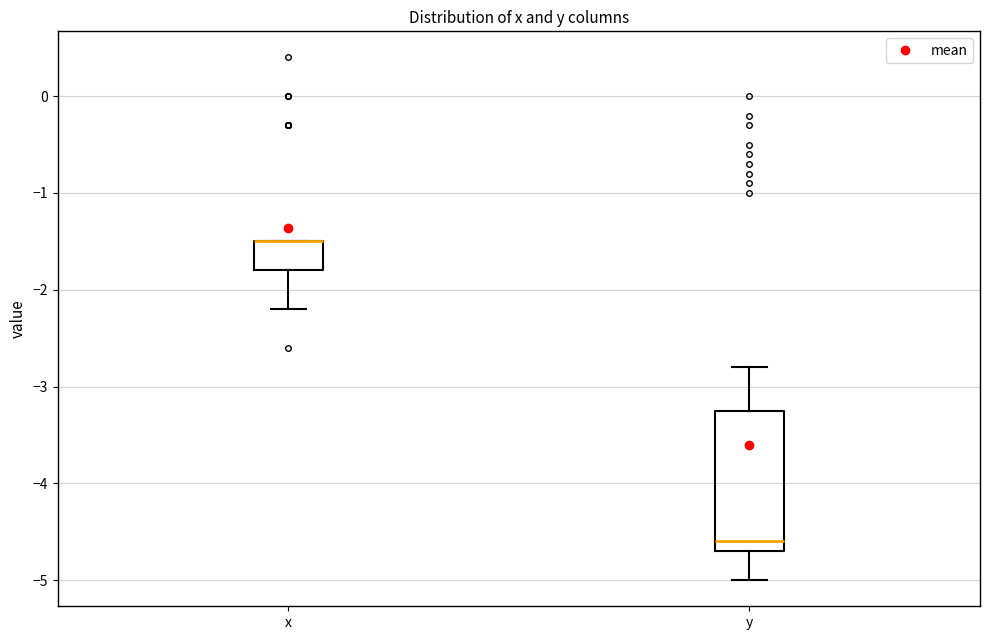

Reading left to right, transcribe this box plot: for each box, give where its median line is, the range the box spans, and where its two whiskers end, as read against the y-axis. The values are not printed on the chart, so give them approximately, as read against the axis.

x: median -1.5 (drawn on the box's upper edge), box -1.8 to -1.5, whiskers -2.2 to -1.5
y: median -4.6, box -4.7 to -3.2, whiskers -5.0 to -2.8